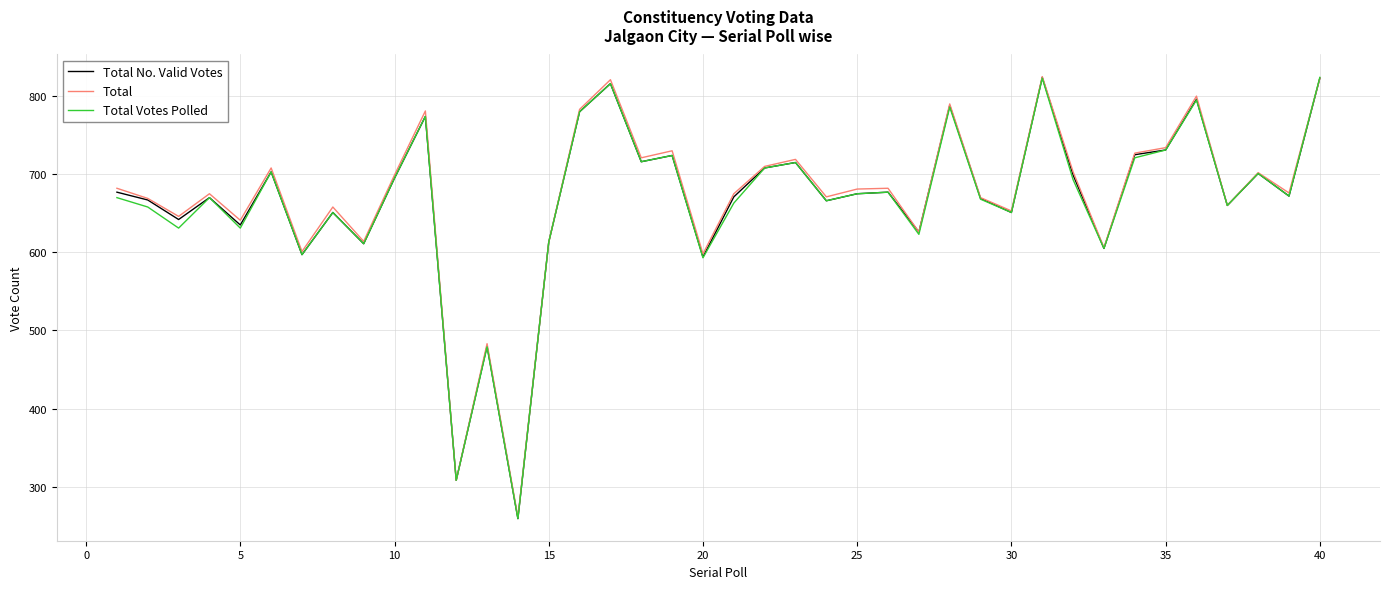

What is the highest value of the Total series?

825